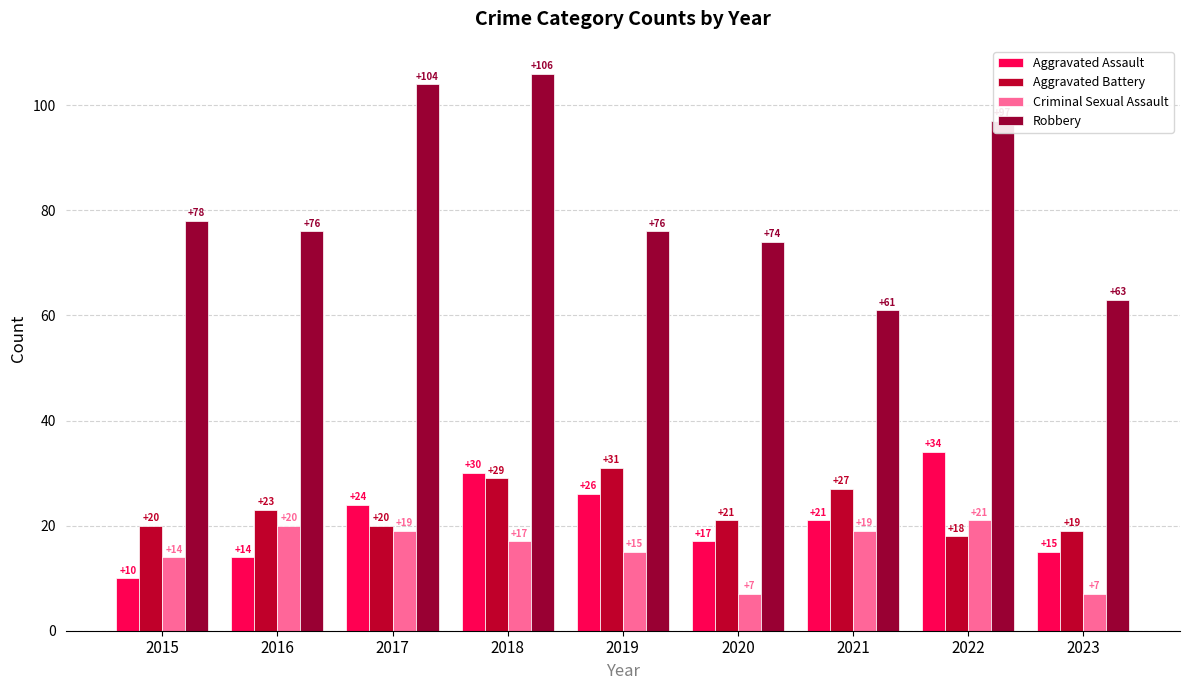

What is the sum of the Aggravated Assault values at 2019 and 2015?

36